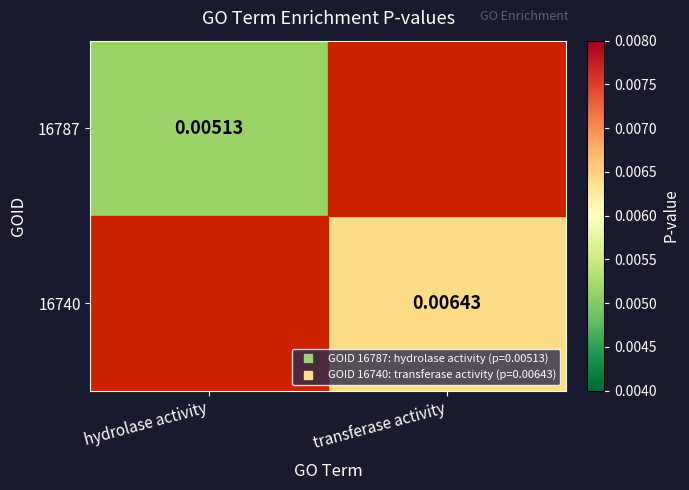

Which category has the lowest value in the 16740 series?

hydrolase activity